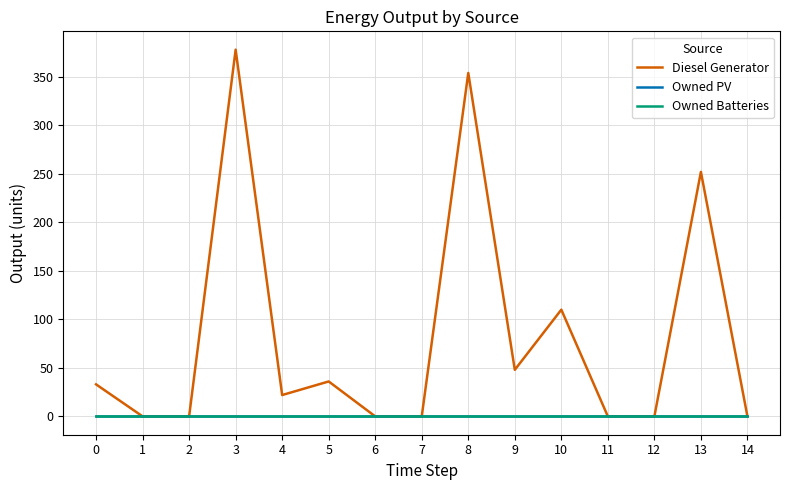

True or false: Diesel Generator and Owned Batteries intersect in this chart.

False